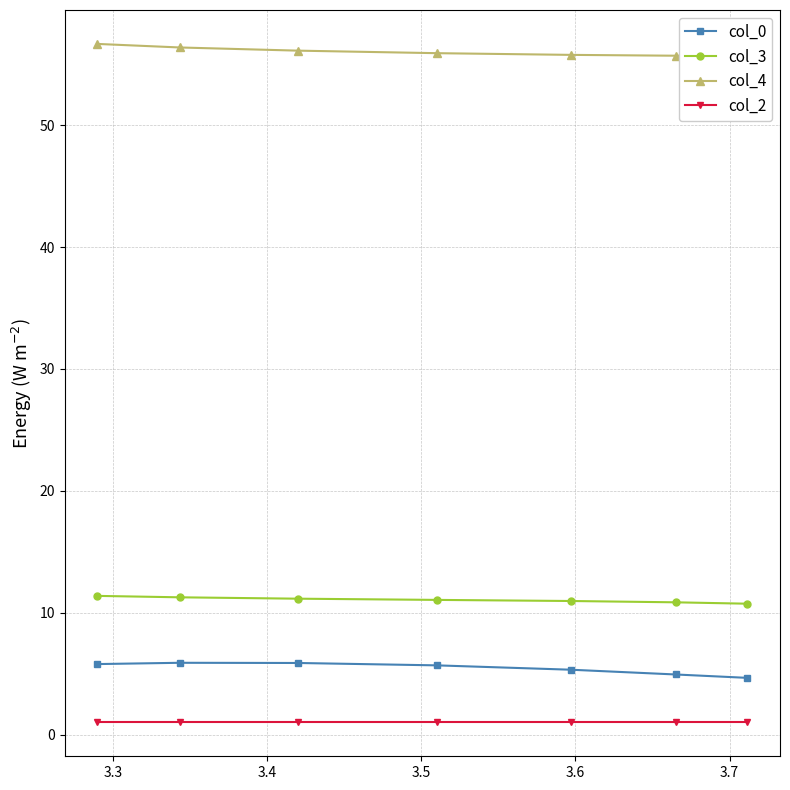

Which series has the widest spread of values?

col_0